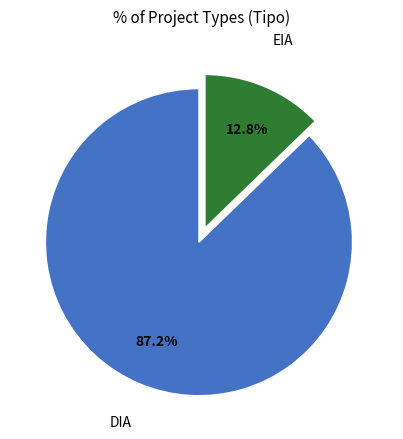

The EIA slice represents 3% of the pie. True or false?

False